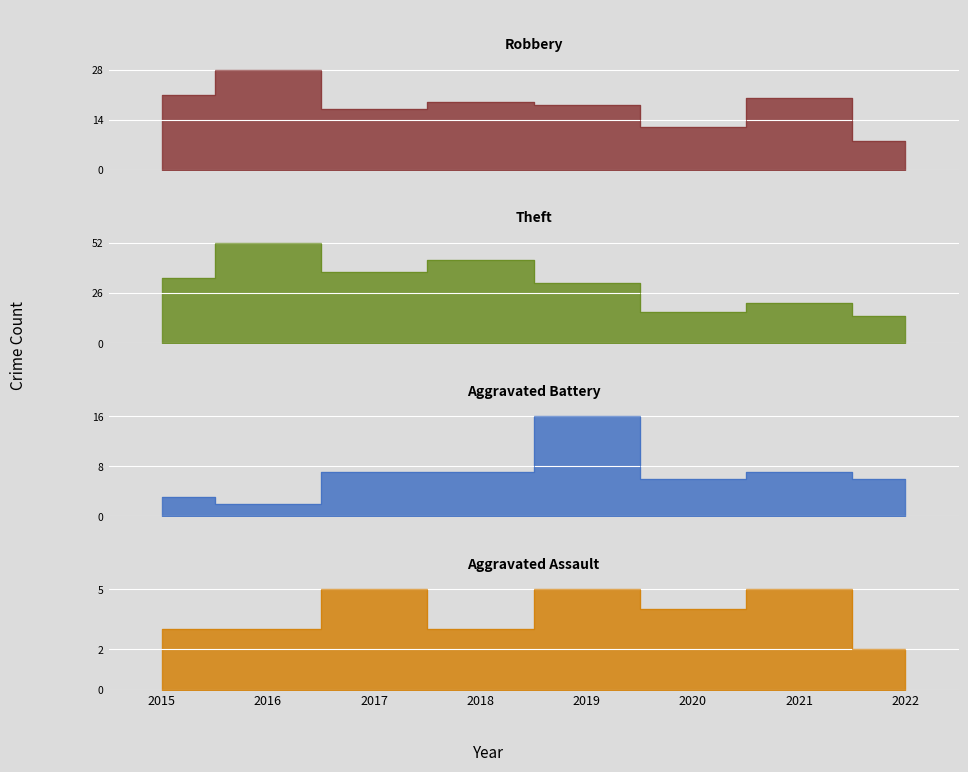

What is the approximate value of Robbery at 2019?

18